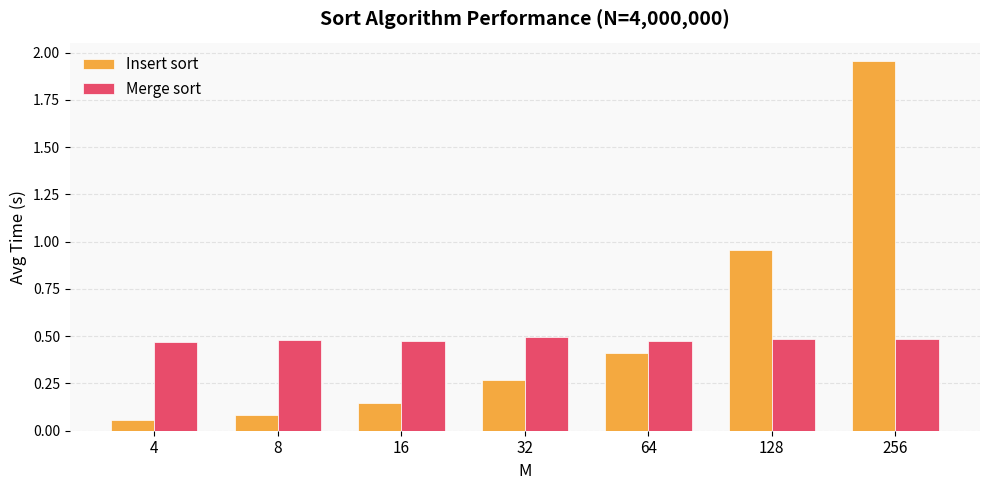

How many bars are there in each group?

2